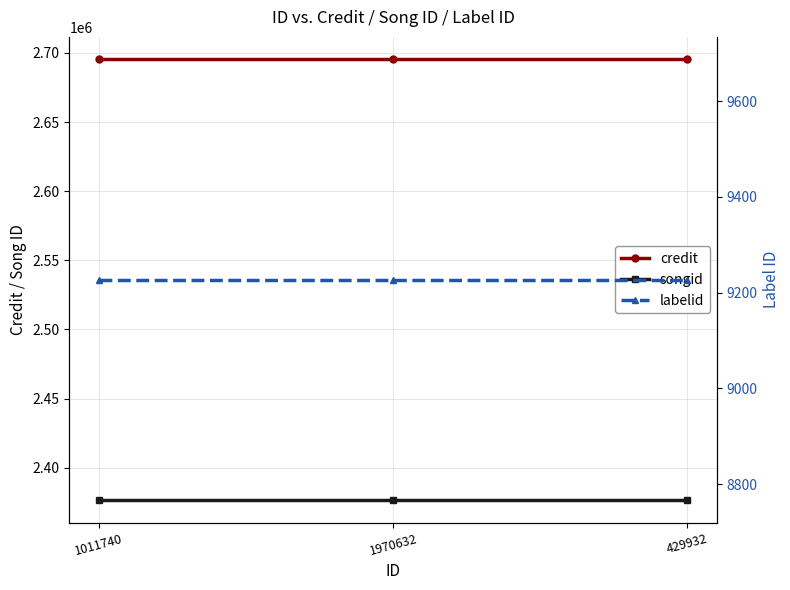

What is the lowest value of the credit series?

2695681